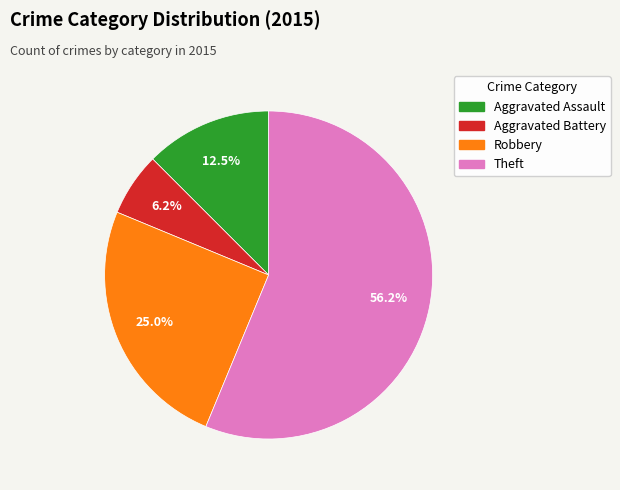

To the nearest percent, what is the difference between the largest and smallest slice percentages?

50%